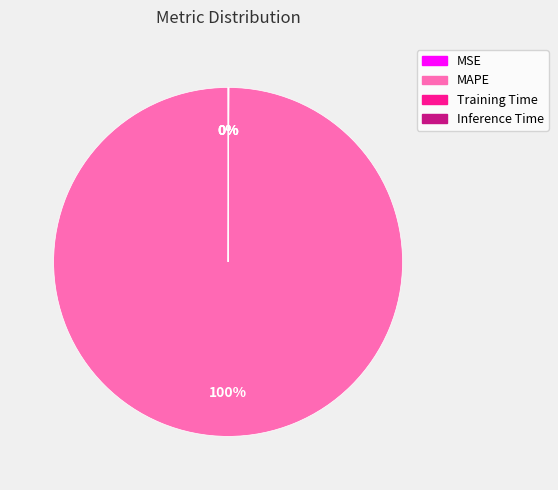

Which slice represents more than half of the pie?

MAPE